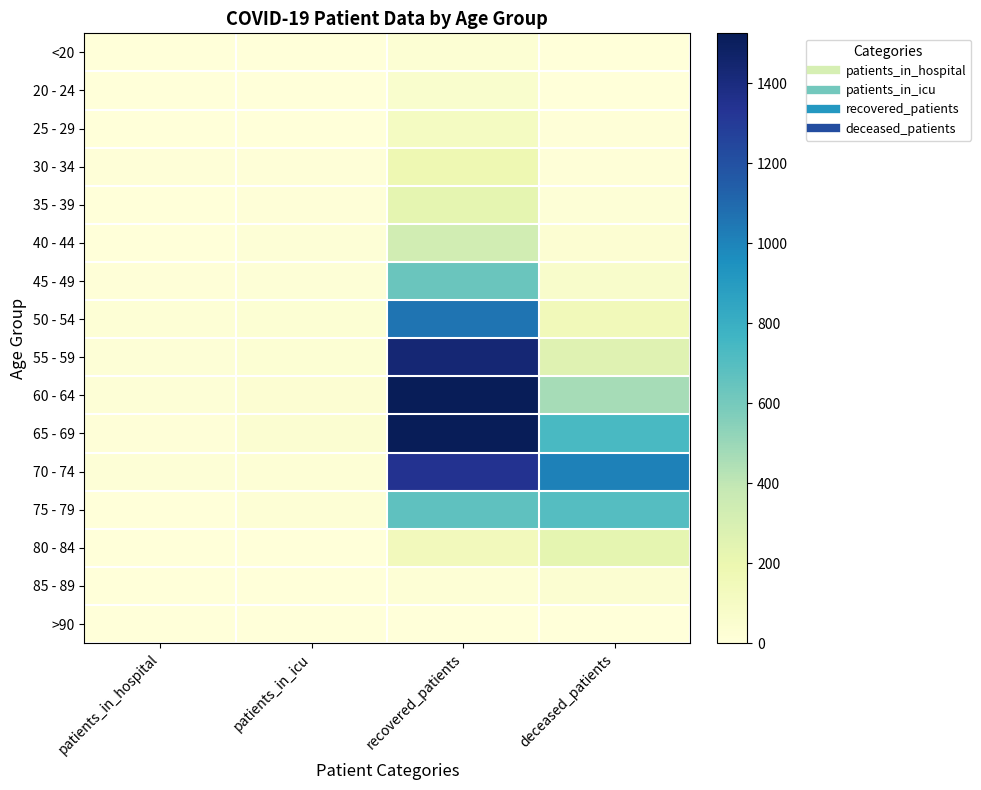

Which series has the largest range (max minus min)?

65 - 69